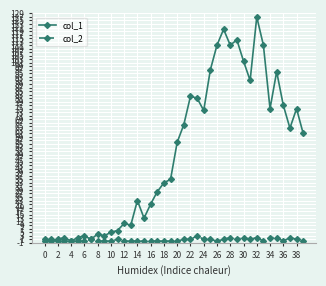

Which series has the largest total across all categories?

col_1